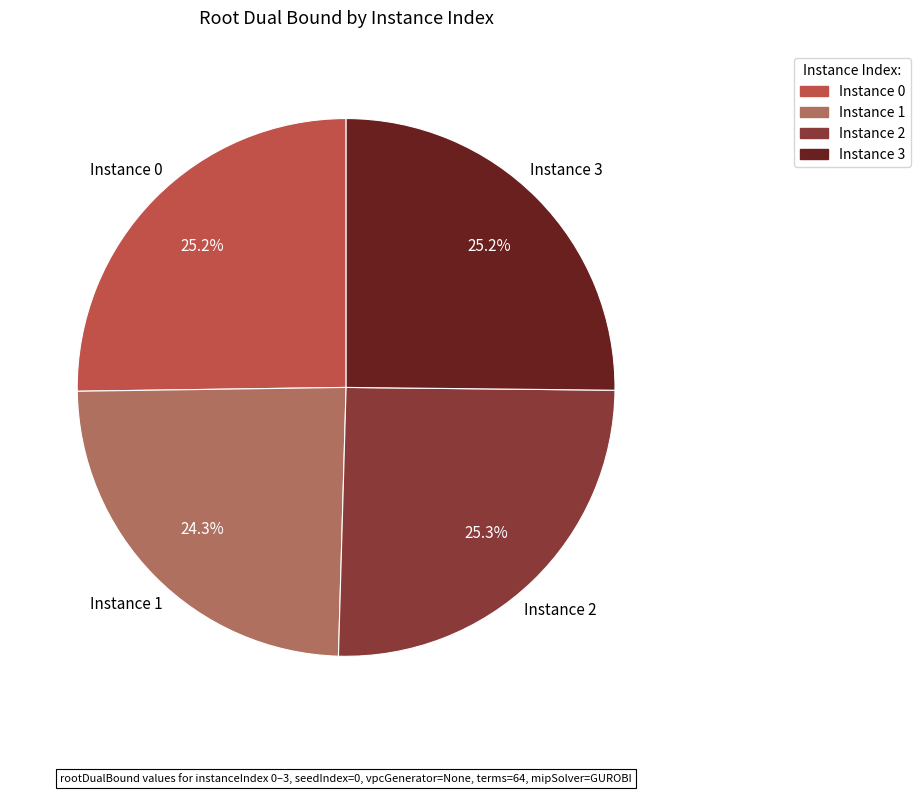

Is there any slice that represents more than half of the pie?

No